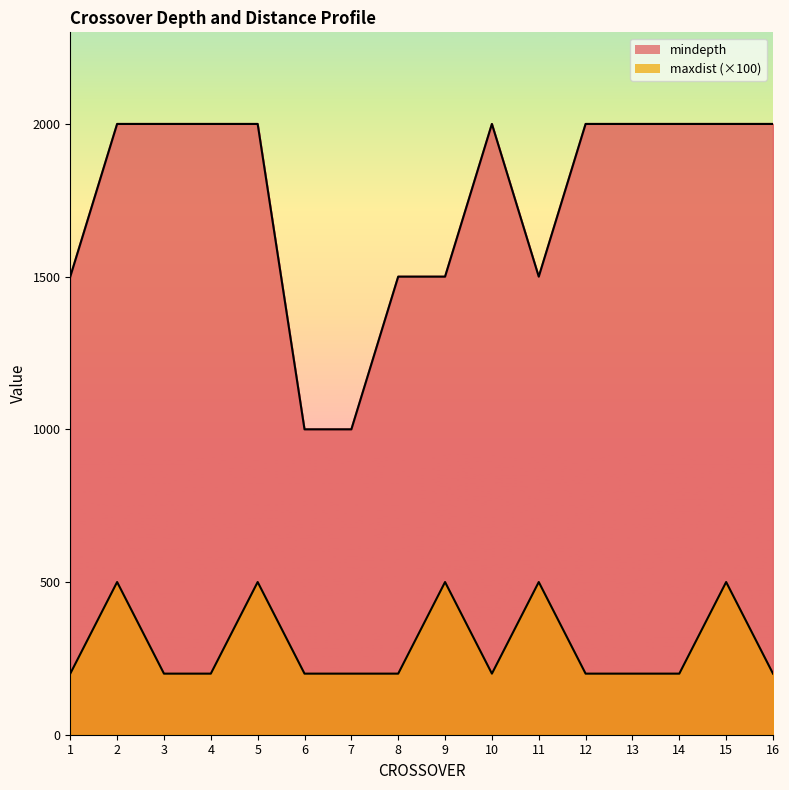

What is the sum of the maxdist values at 8 and 4?

400